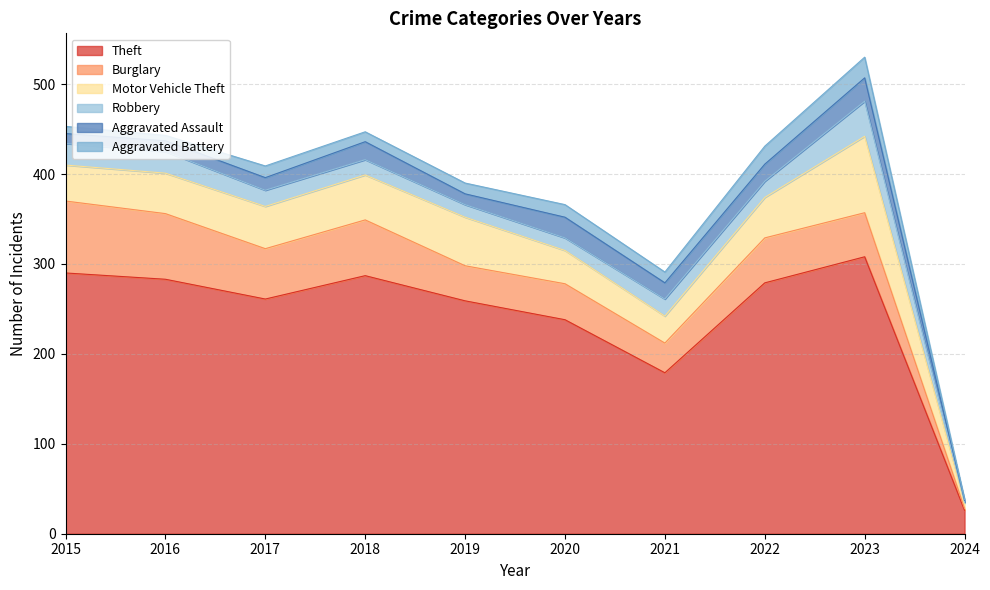

What is the difference between the maximum and minimum values in the Aggravated Battery series?

22